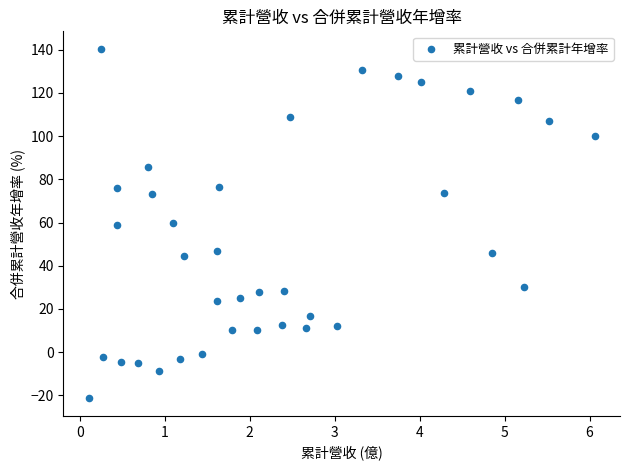

What is the range of Y values (max minus min)?

161.8